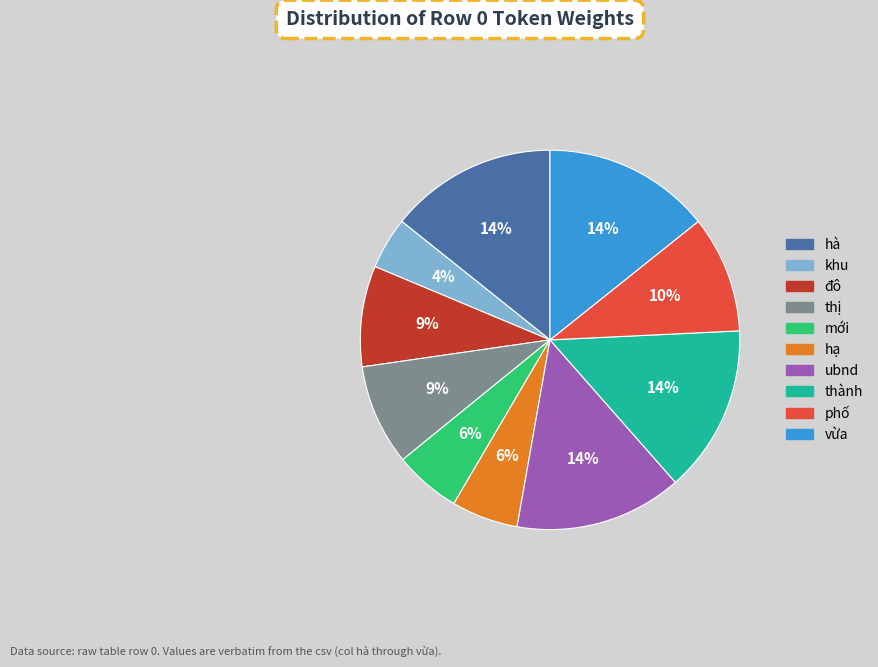

To the nearest percent, what is the difference between the hạ and phố slice percentages?

4%